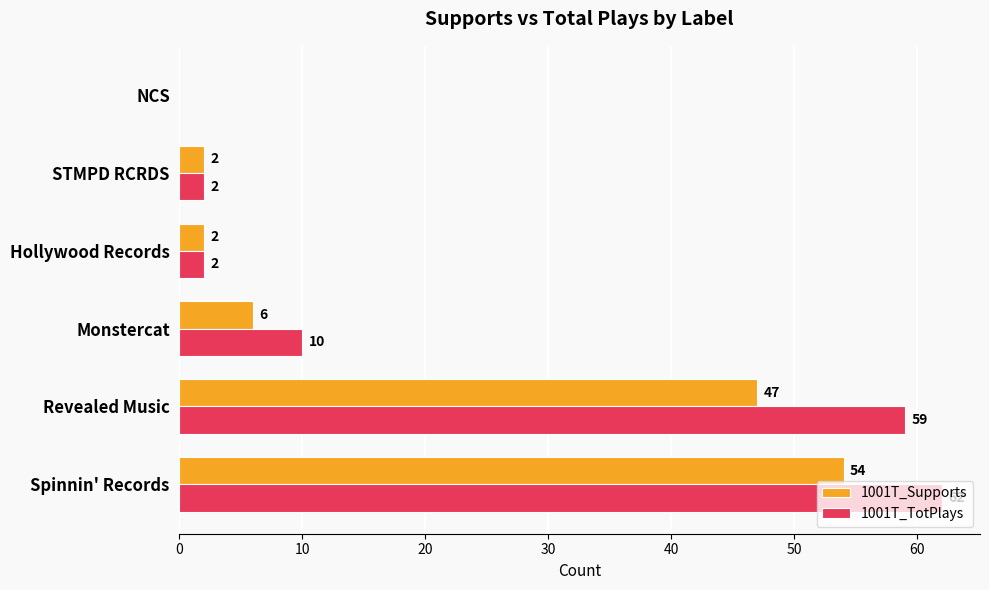

Where is 1001T_Supports nearest to the value 27?

Revealed Music